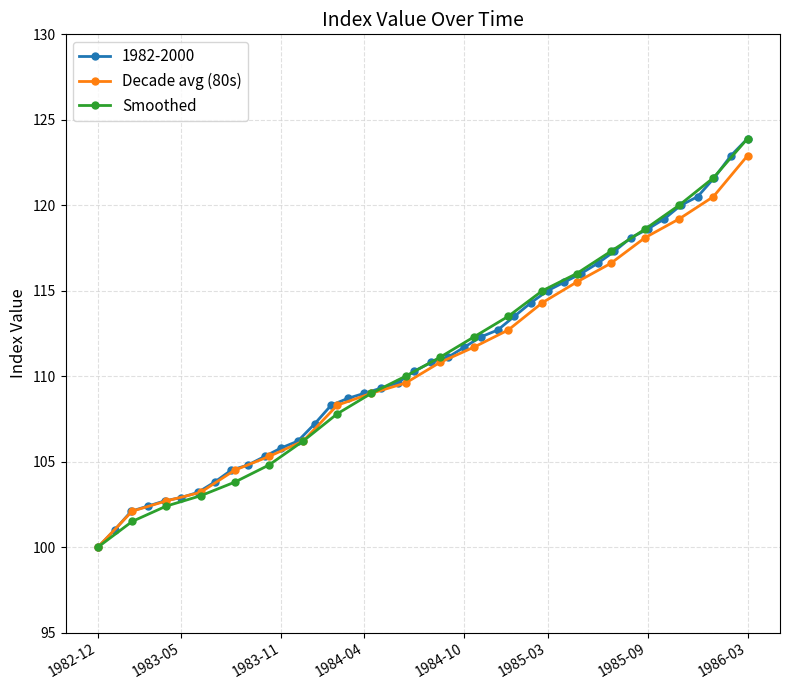

Which series has the widest spread of values?

Smoothed